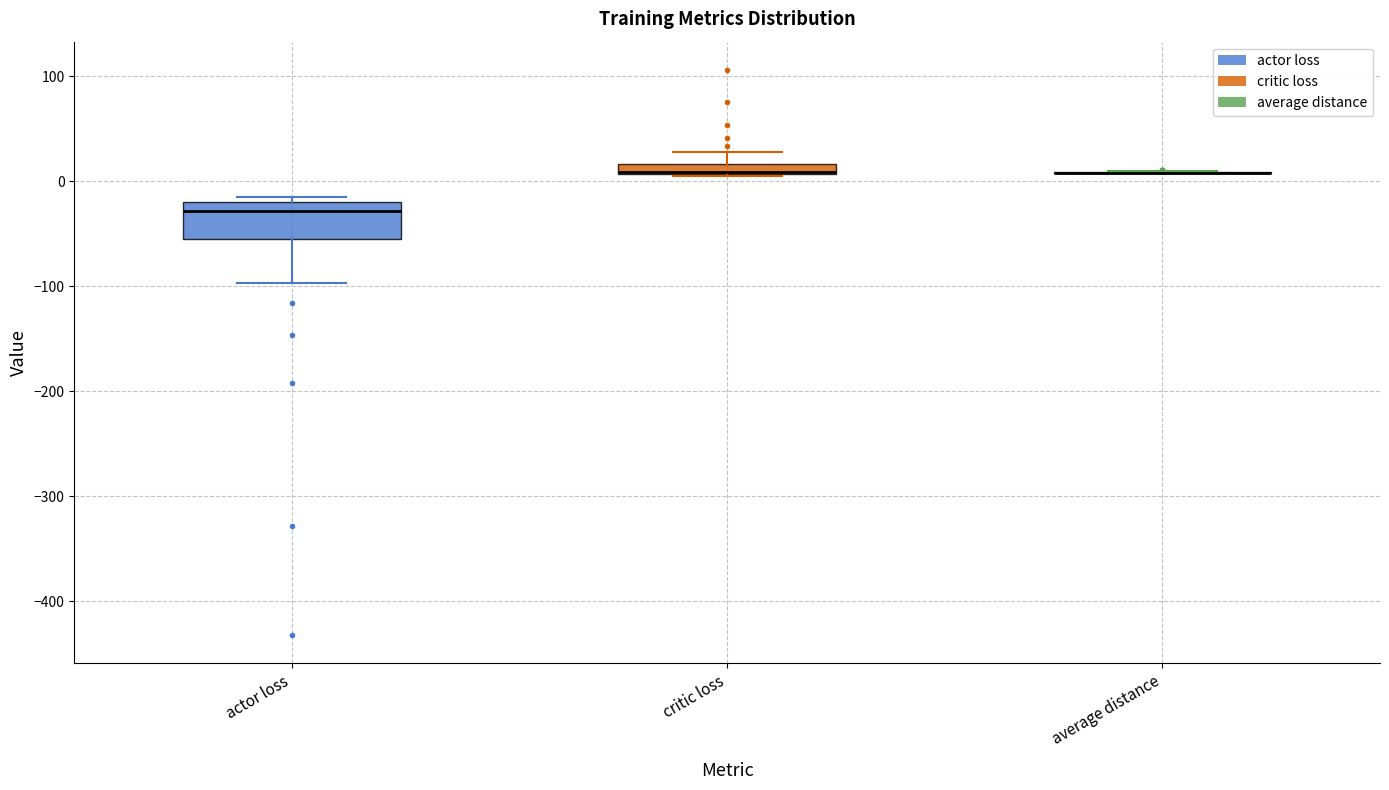

Which box is the tallest, from its lower edge to its upper edge?

actor loss